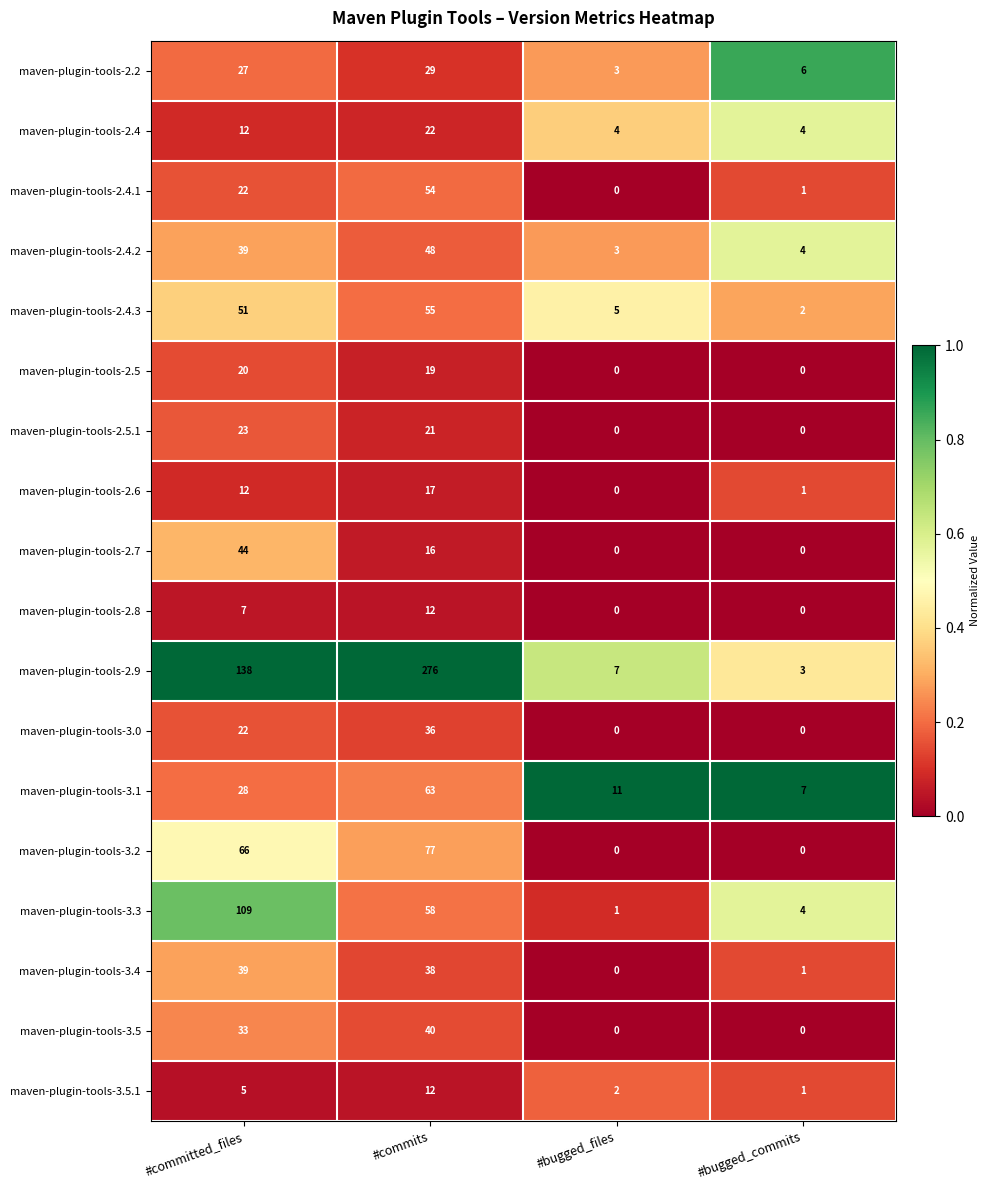

Which series has the largest total across all categories?

maven-plugin-tools-2.9